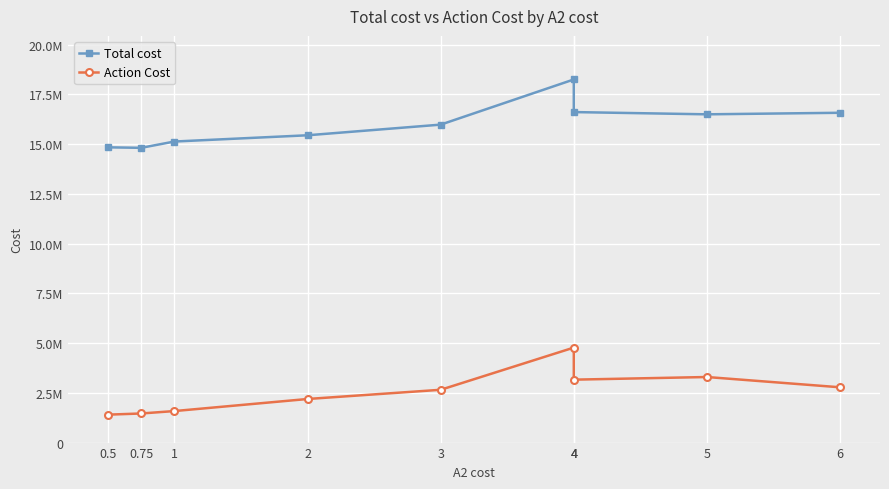

Which label corresponds to the smallest value in the chart?

0.5